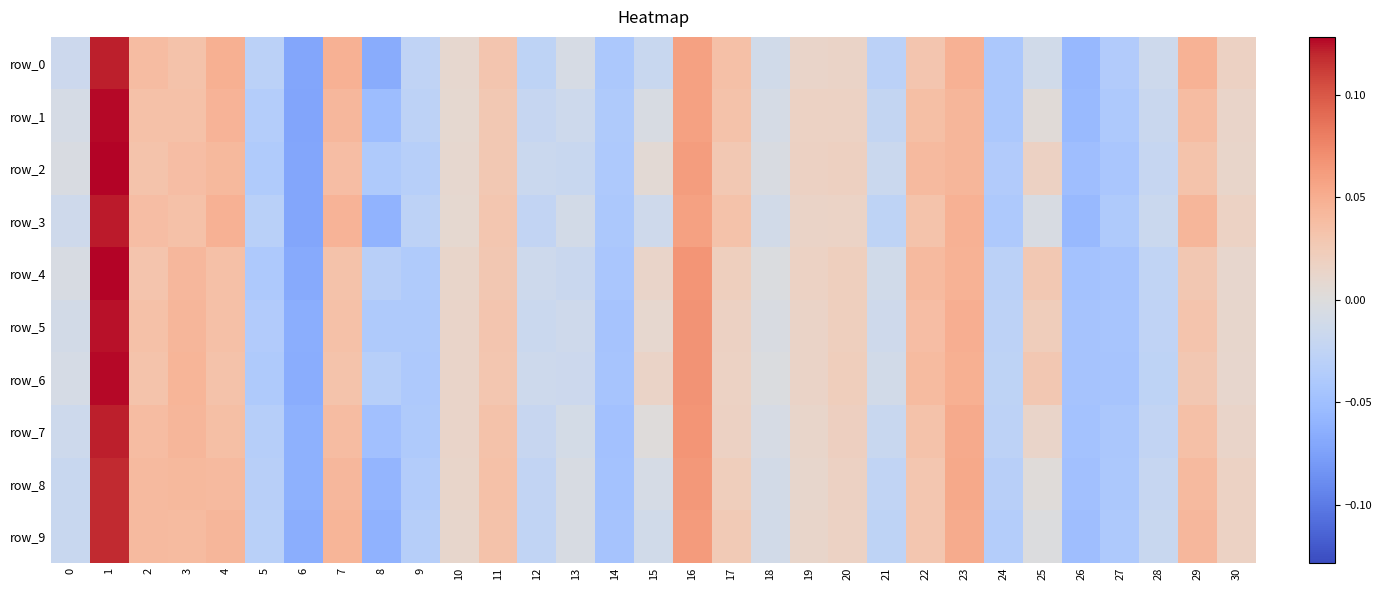

Between 11 and 1, which is larger?

1